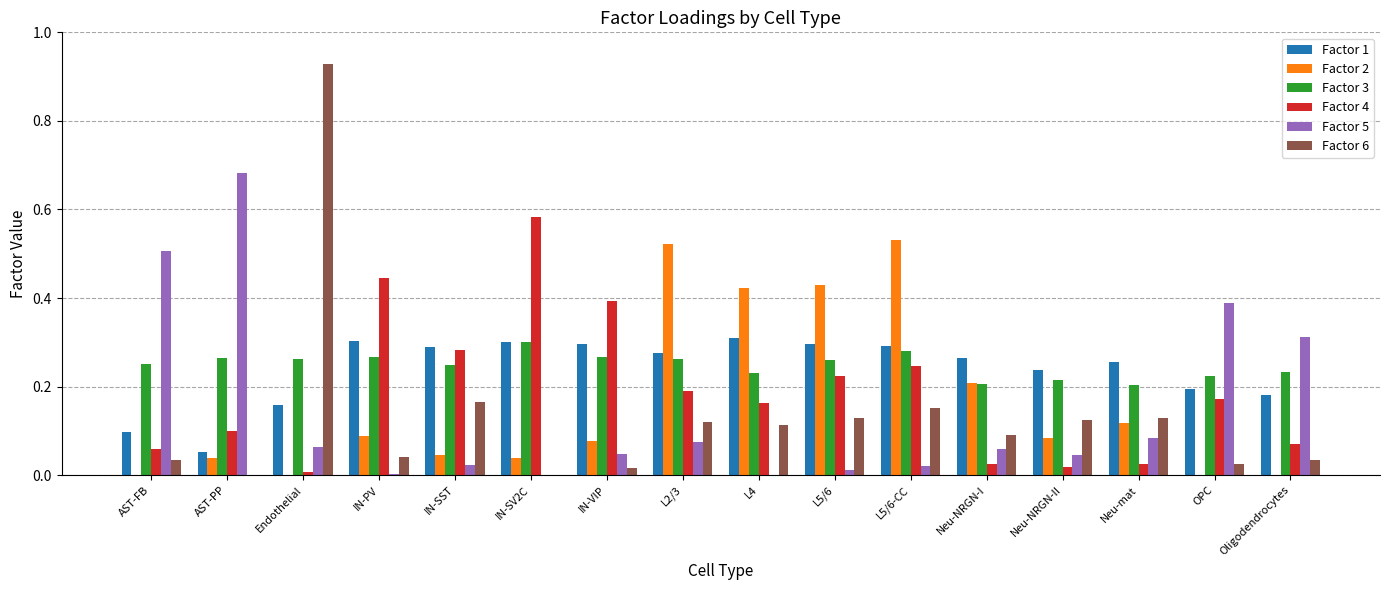

What is the sum of all Factor 3 values?

4.0